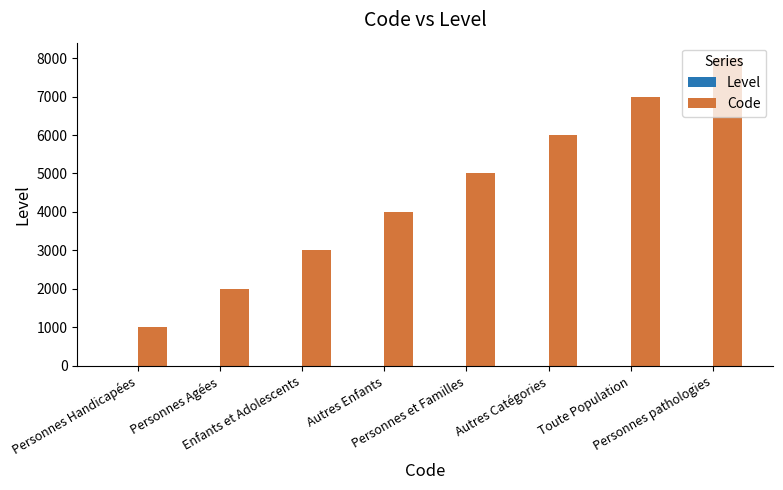

Which series has the largest total across all categories?

Code